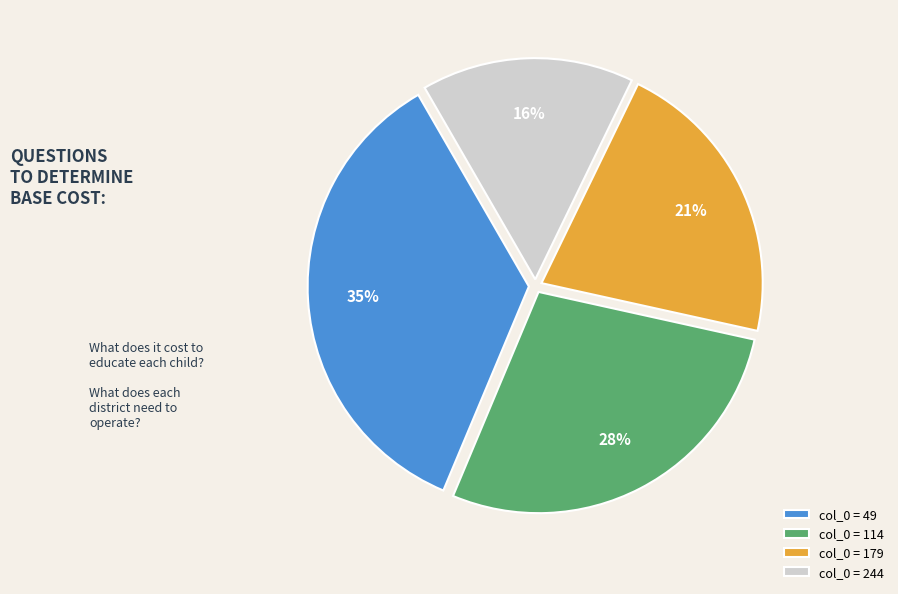

Between col_0 = 179 and col_0 = 49, which is larger?

col_0 = 49